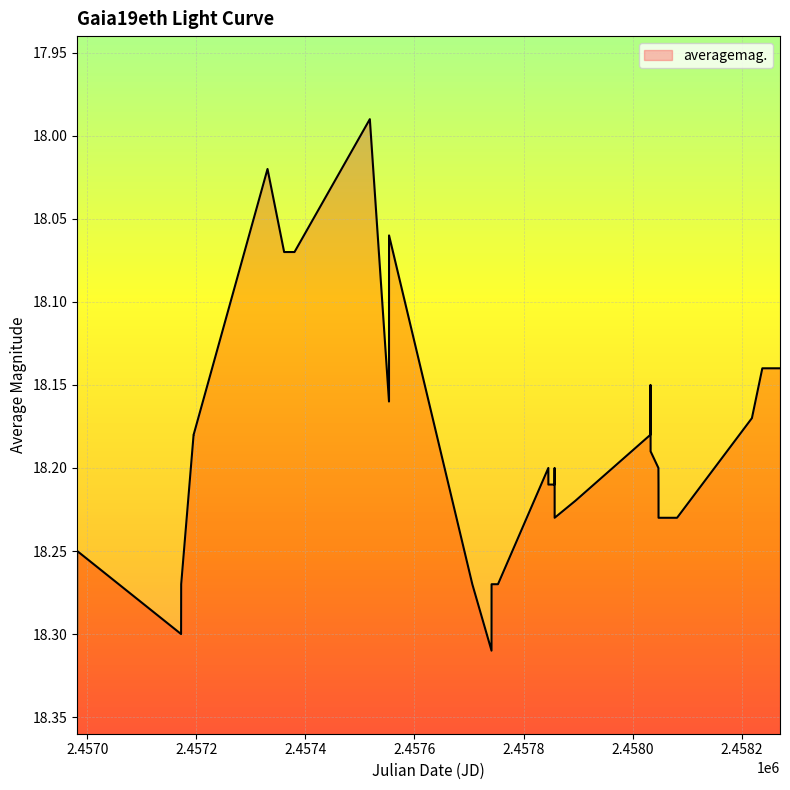

Reading left to right, list all the values displayed in this chart.

18.3	18.2	18.3	18.3	18.2	18.2	18.0	18.1	18.1	18.1	18.0	18.2	18.1	18.3	18.3	18.3	18.3	18.2	18.2	18.2	18.2	18.2	18.2	18.2	18.2	18.1	18.2	18.2	18.2	18.2	18.2	18.2	18.1	18.1